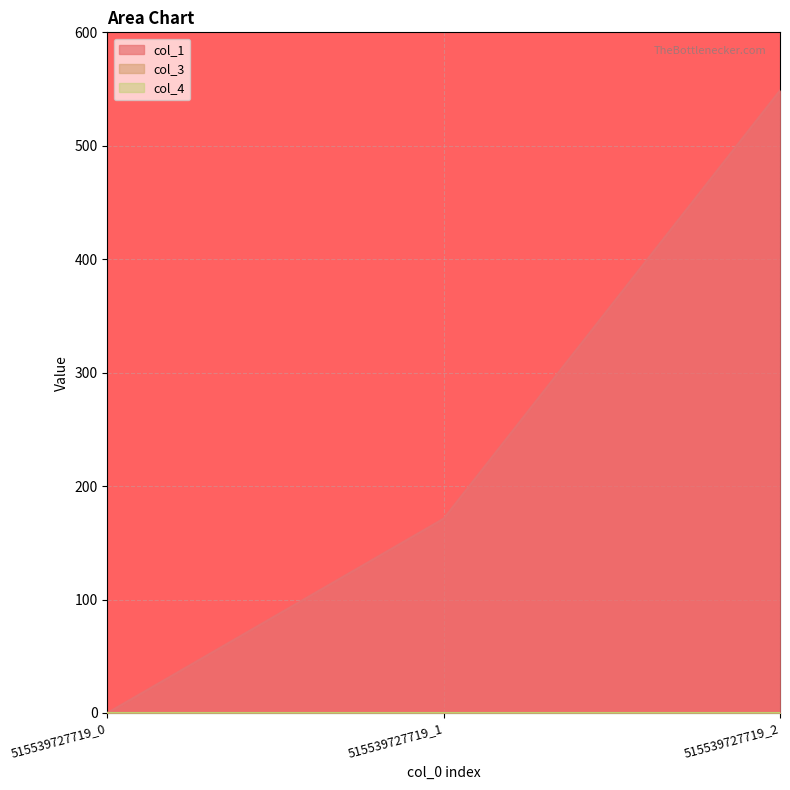

Count the number of categories in the chart.

3